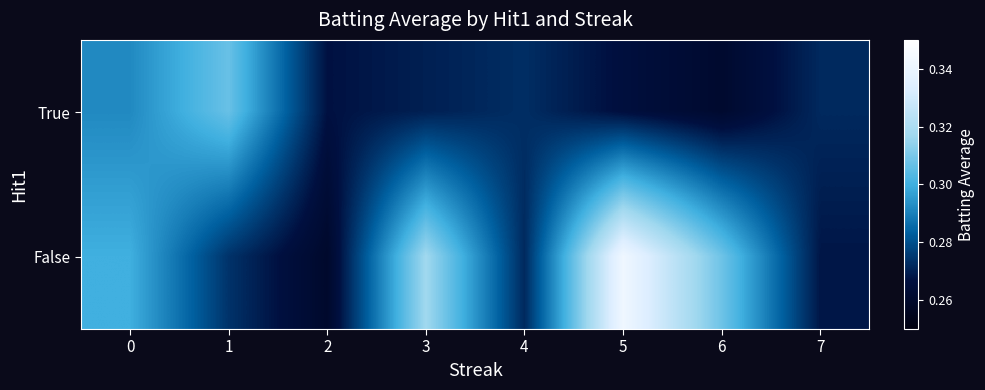

Which label corresponds to the smallest value in the chart?

2